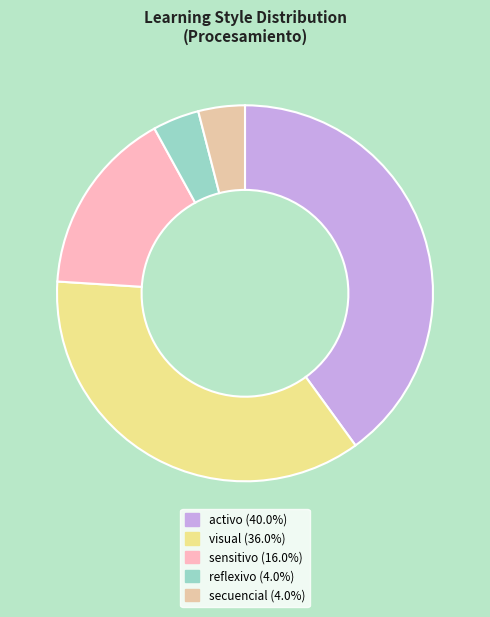

What is the smallest slice in the pie chart?

reflexivo